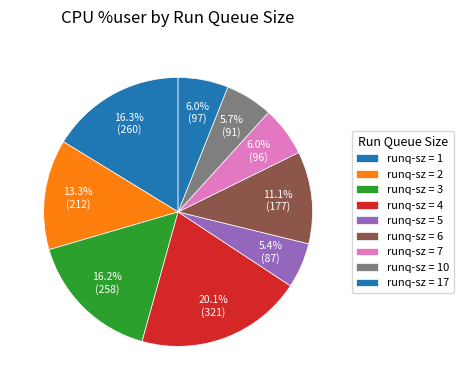

How many segments does this pie chart have?

9